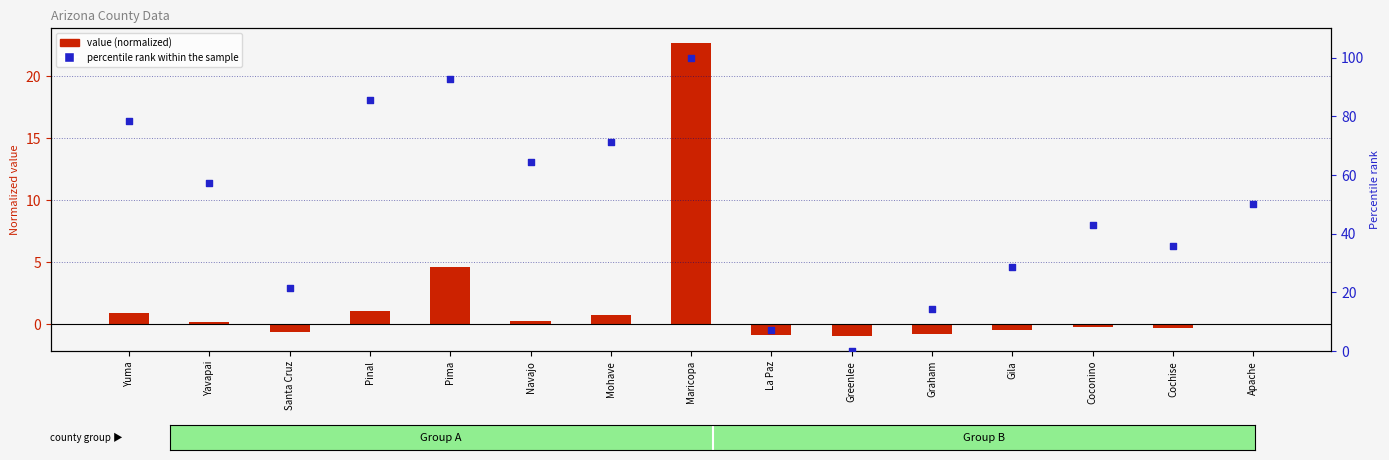

Which series contains the highest Y value?

percentile rank